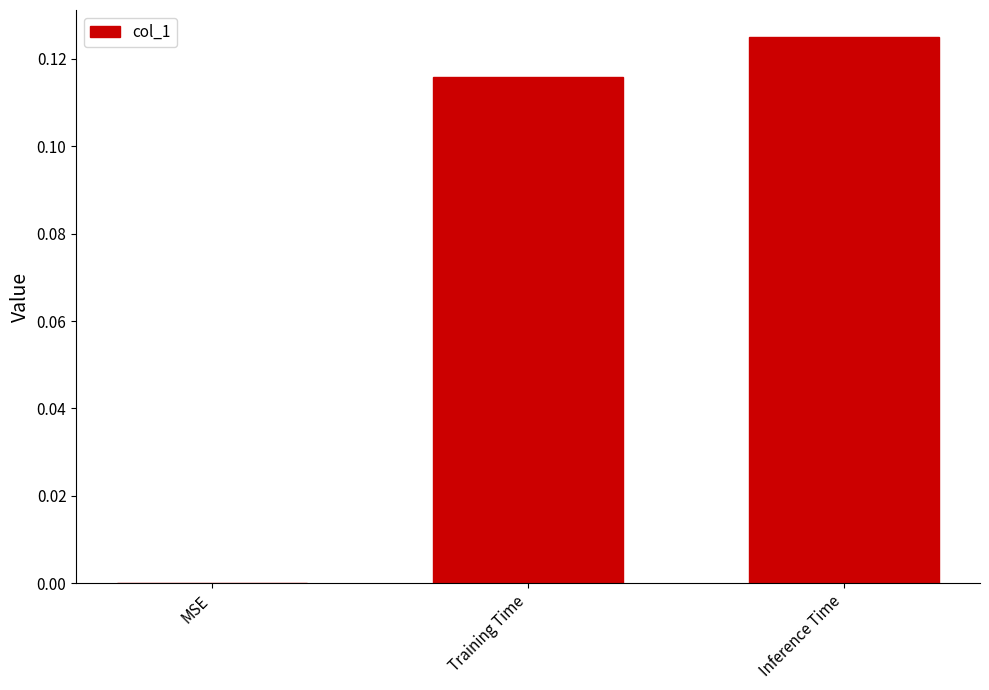

Which category has the highest value across all series?

Inference Time